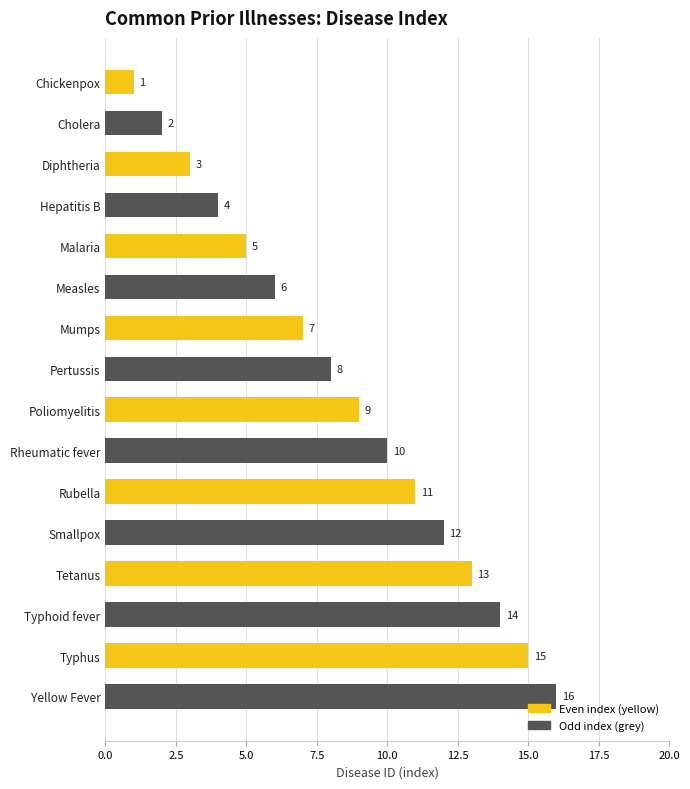

Does the chart contain any negative values?

No